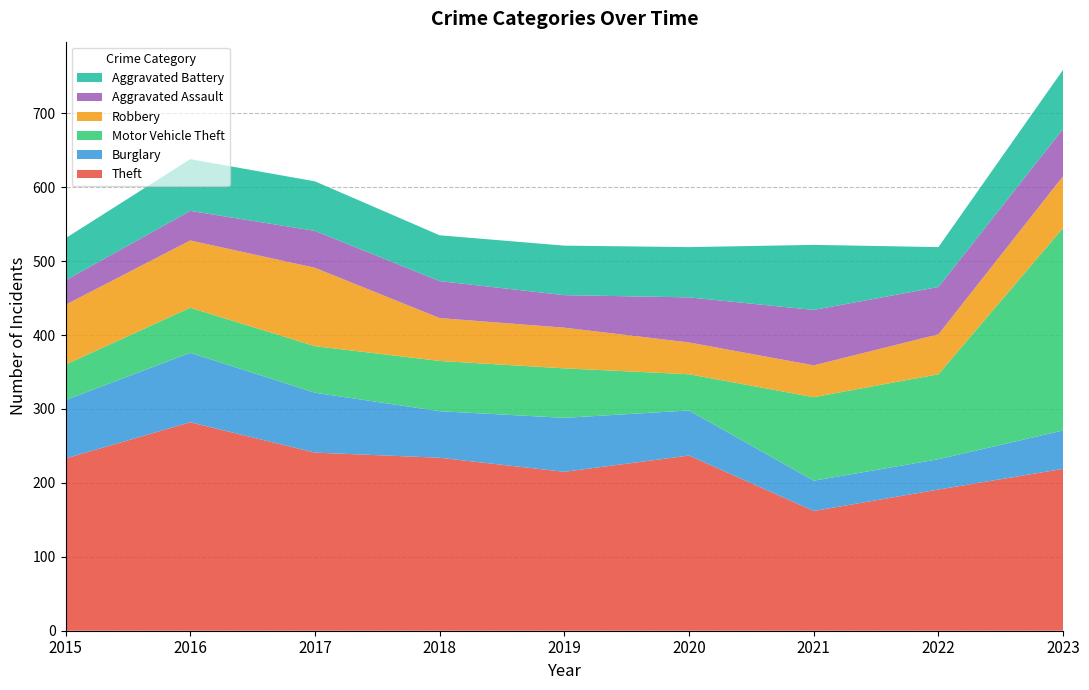

Reading left to right, extract all data points from this chart.

Theft: 233	282	241	234	215	237	162	191	219
Burglary: 79	94	81	63	73	61	41	41	52
Motor Vehicle Theft: 48	61	63	68	67	49	113	115	274
Robbery: 81	91	106	58	55	43	43	54	70
Aggravated Assault: 33	40	50	50	44	61	75	64	64
Aggravated Battery: 57	70	67	62	67	68	88	54	80